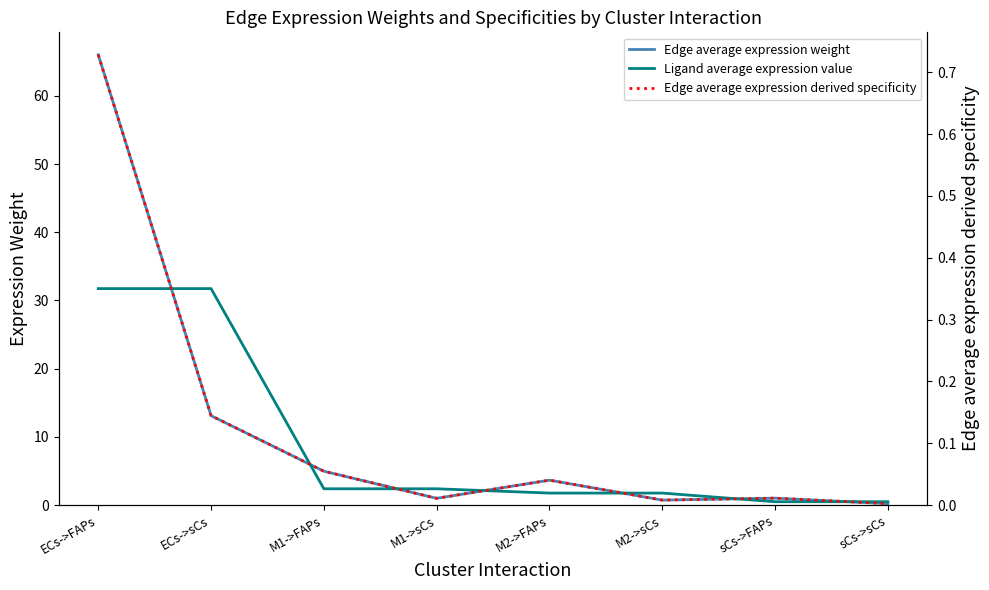

Reading right to left, extract all data points from this chart.

Edge average expression weight: 0.2	1.0	0.7	3.6	1.0	5.0	13.1	66.0
Ligand average expression value: 0.5	0.5	1.8	1.8	2.4	2.4	31.7	31.7
Edge average expression derived specificity: 0.0	0.0	0.0	0.0	0.0	0.1	0.1	0.7